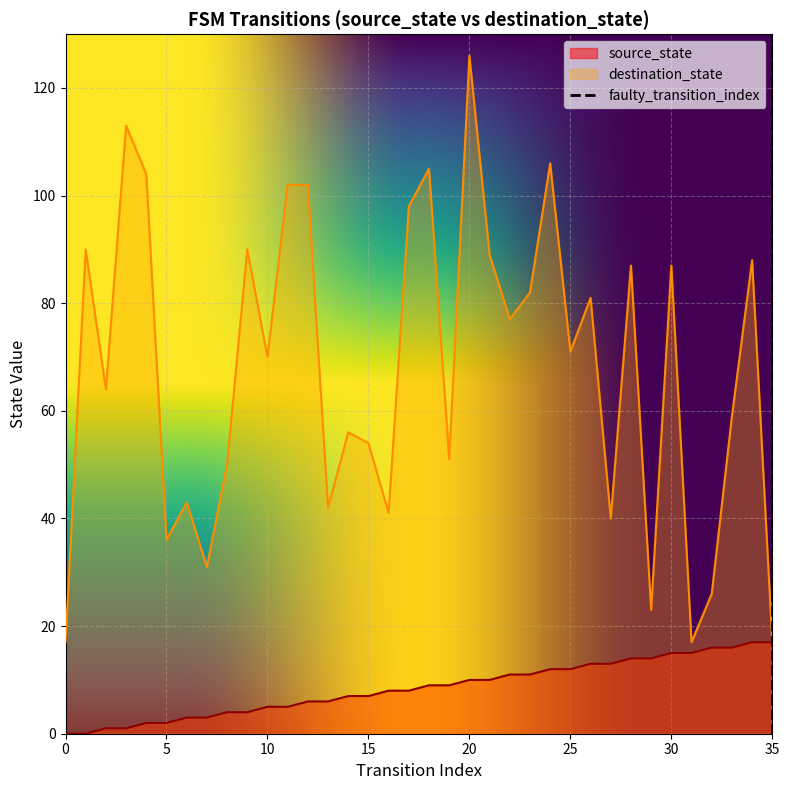

What is the difference between the destination_state values at 22 and 16?

36